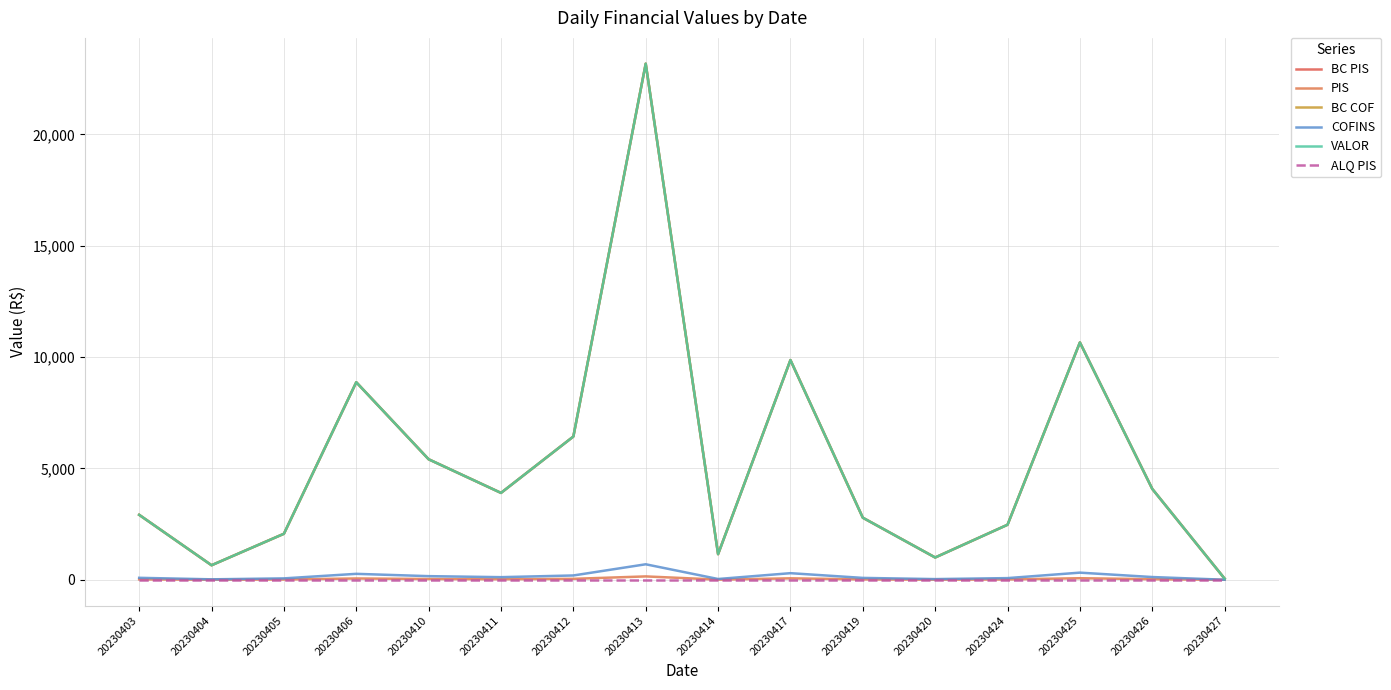

What is the total value across all series at 20230425?

32352.2